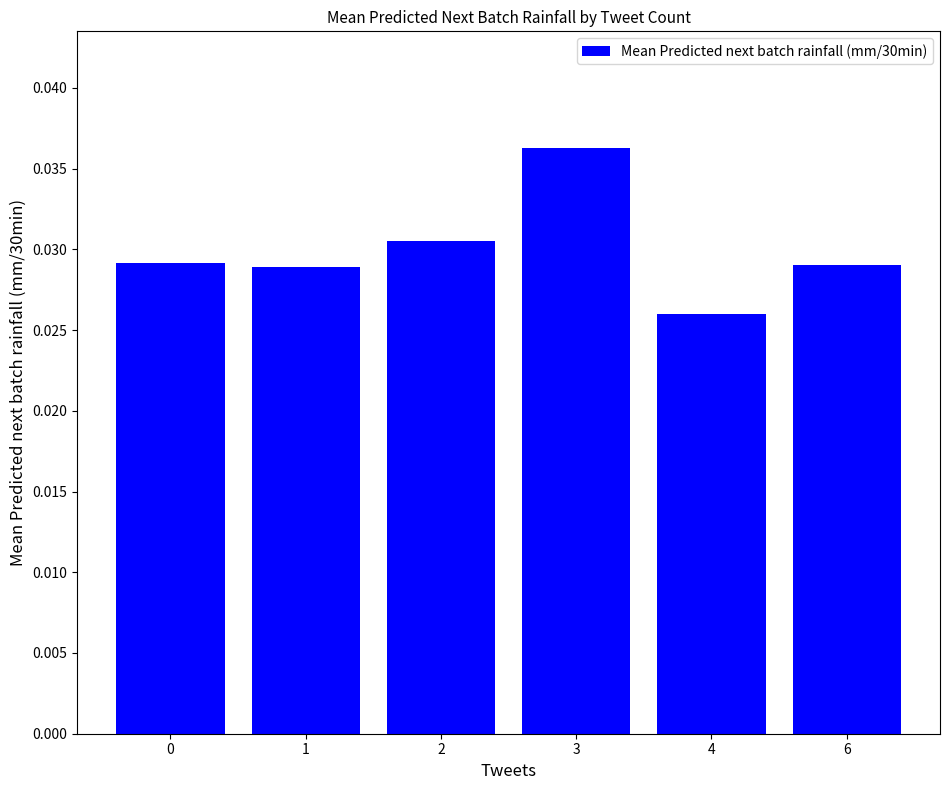

Does the chart contain any negative values?

No